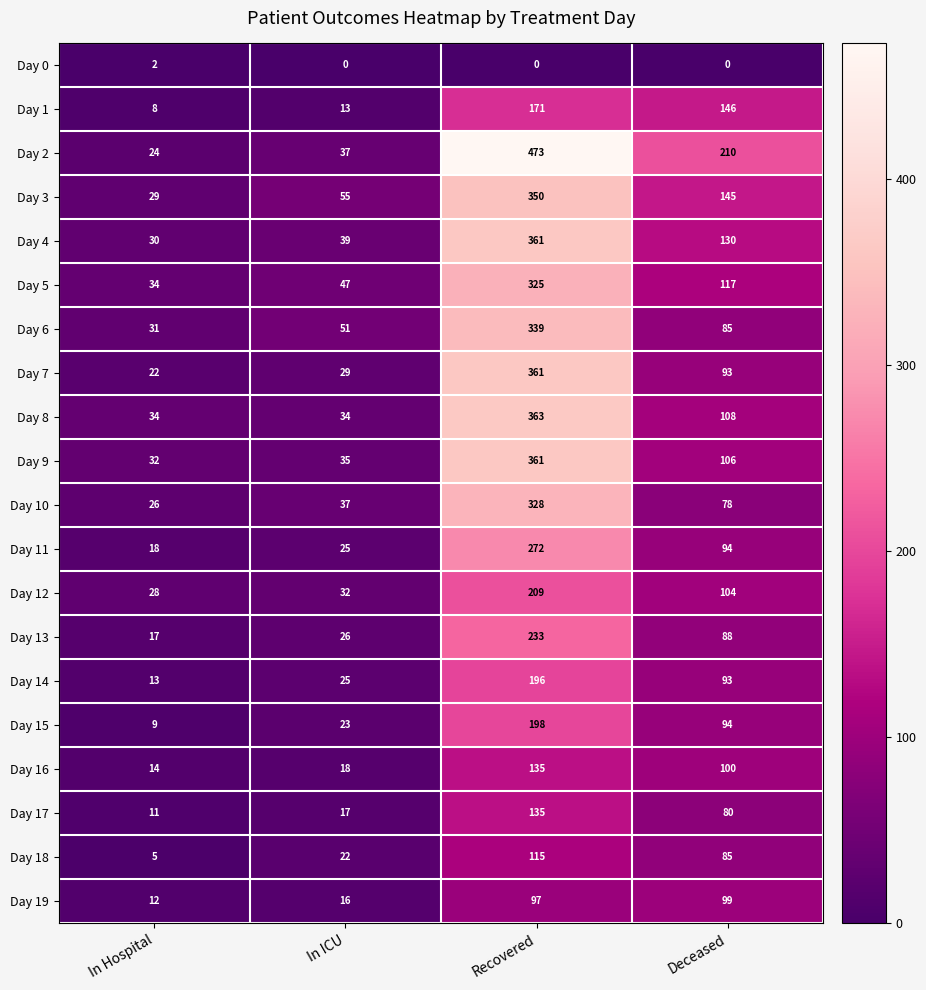

What is the difference between the Day 12 values at In Hospital and In ICU?

4